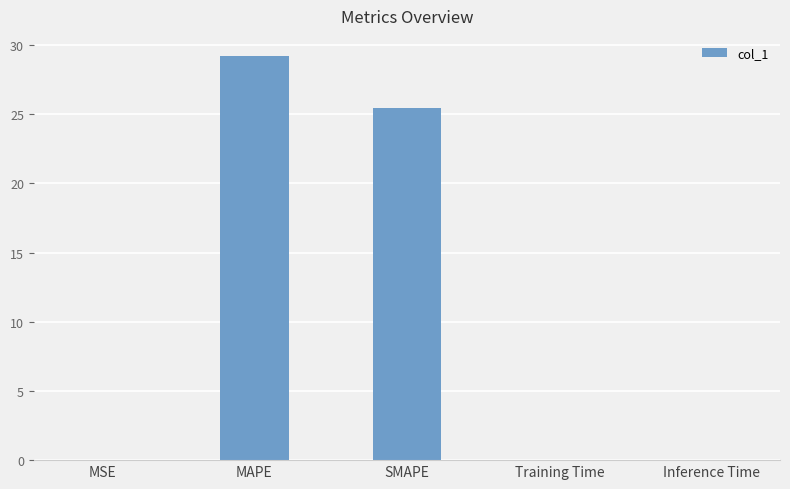

Where is the data nearest to the value 14?

SMAPE